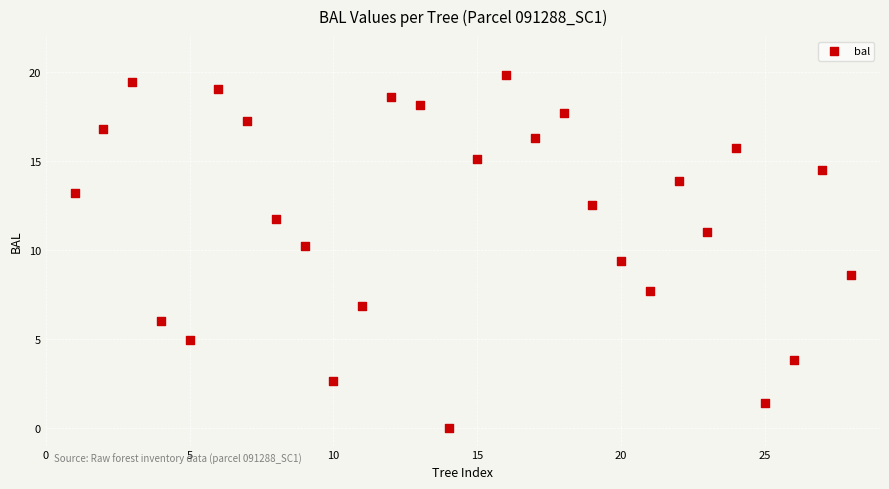

What is the range of Y values (max minus min)?

19.8